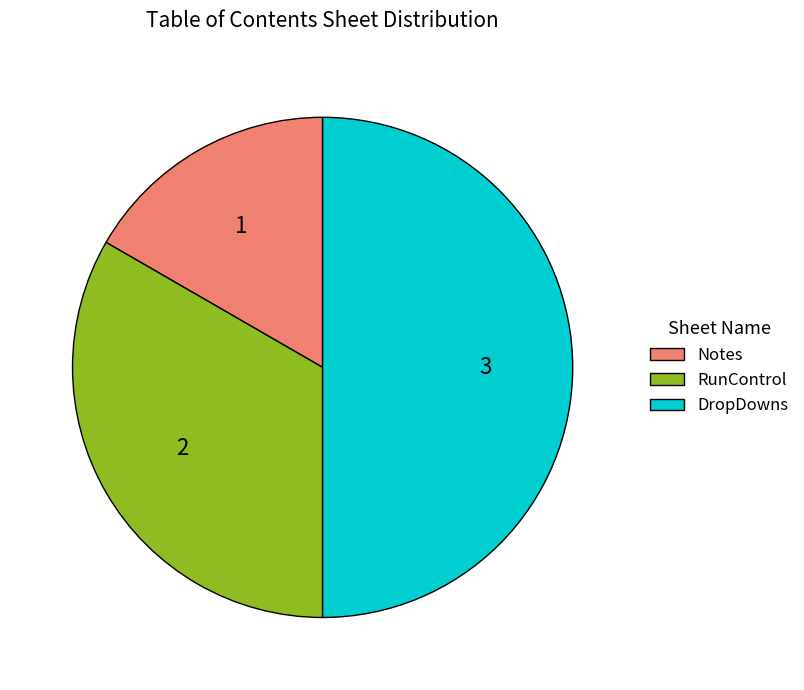

Is it true that RunControl is 21% of the pie?

False